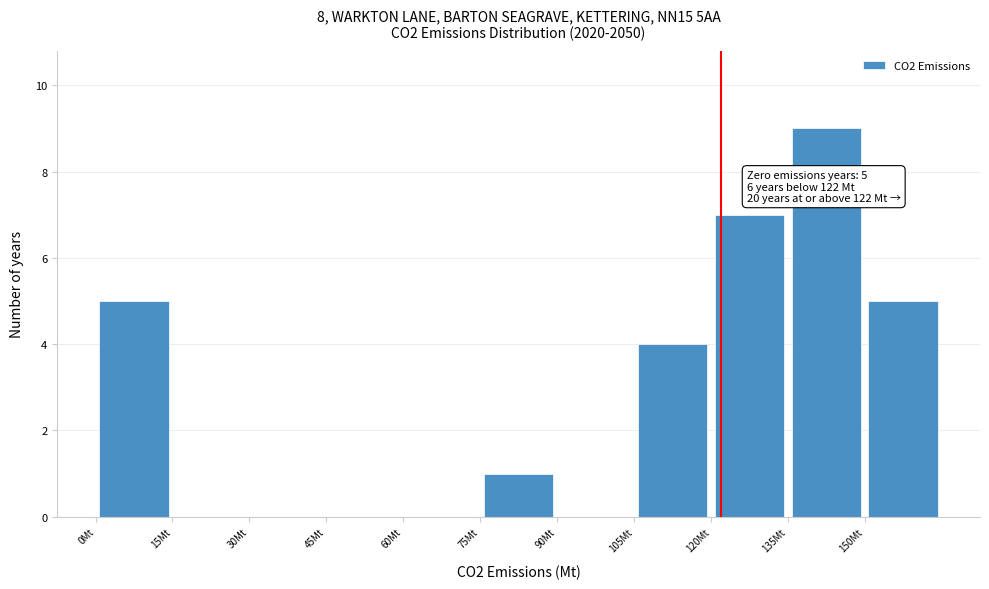

Which range on the x-axis has the tallest bar?

135 to 150